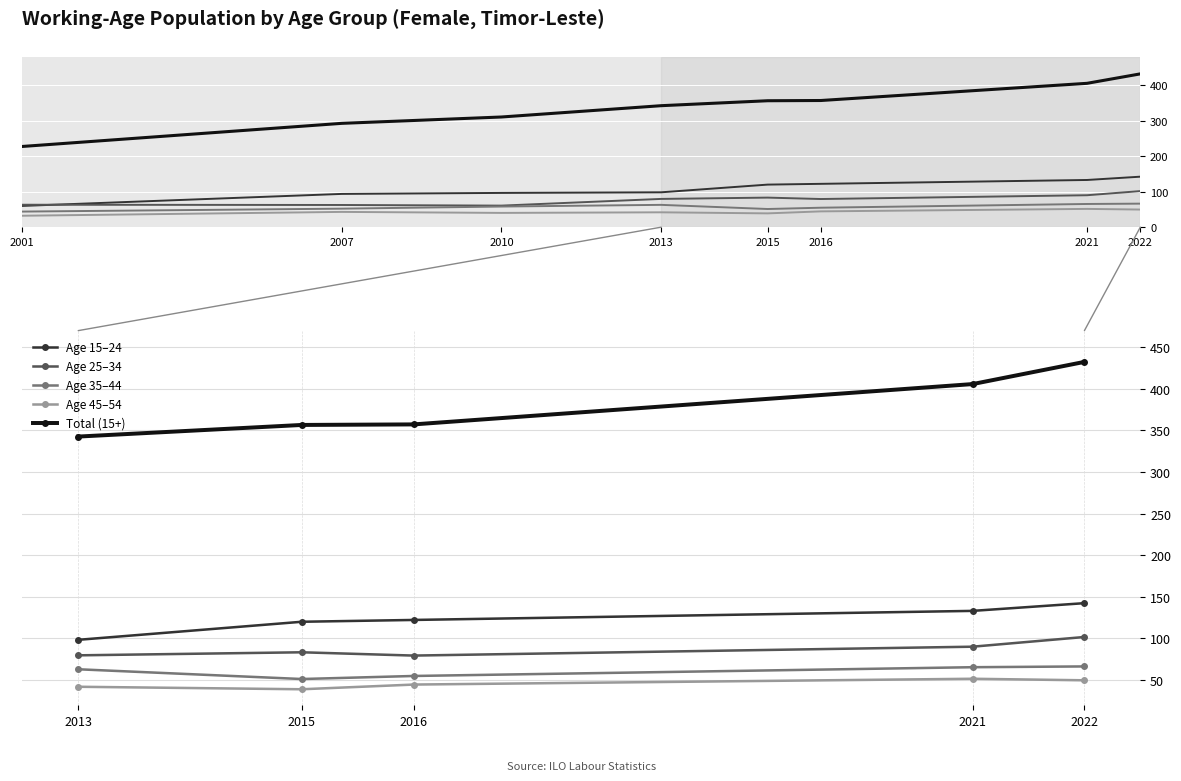

How many interior local peaks does the Age 45–54 series have?

1